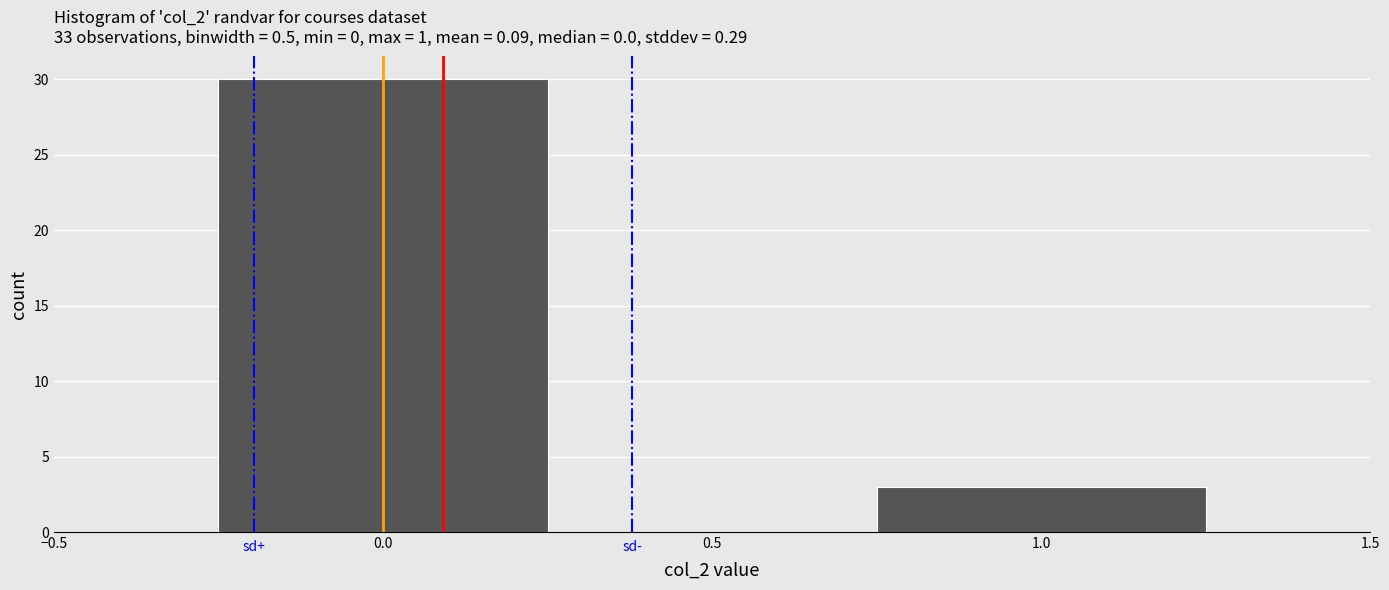

Reading left to right, list every bar in this chart as the range it spans on the x-axis followed by its height. The values are not printed on the chart, so give them approximately, as read against the axis.

-0.25 to 0.25: 30
0.25 to 0.75: 0
0.75 to 1.25: 3